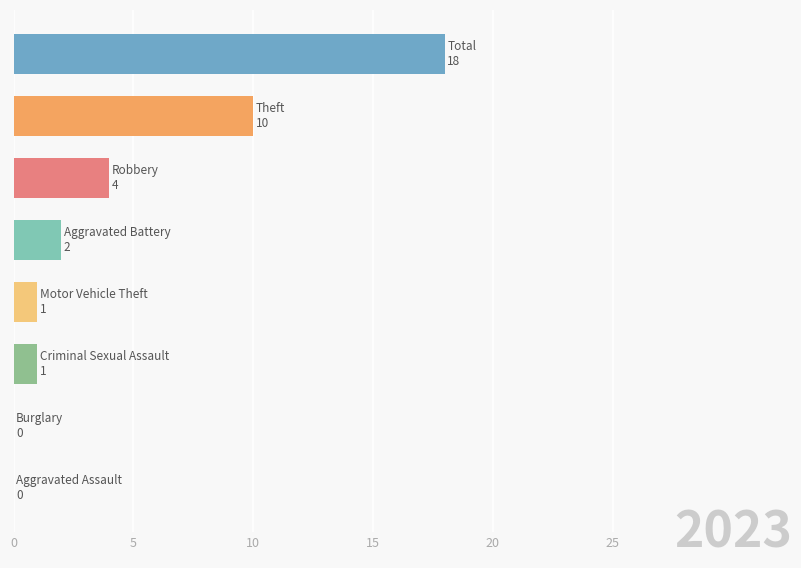

What is the sum of all values?

36